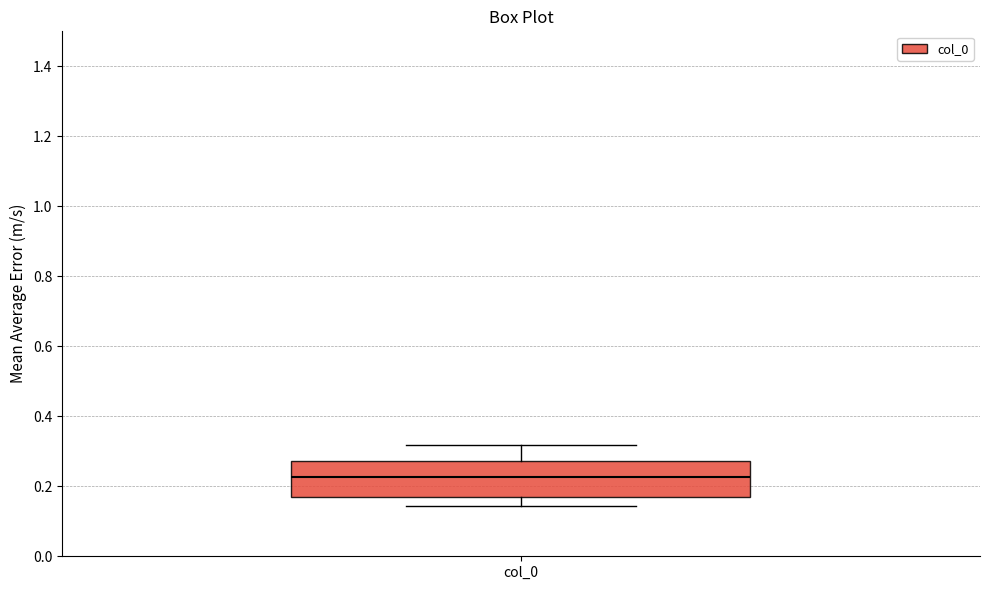

Transcribe this box plot: give where the median line is, the range the box spans, and where the two whiskers end, as read against the y-axis. The values are not printed on the chart, so give them approximately, as read against the axis.

median 0.22, box 0.16 to 0.28, whiskers 0.14 to 0.32